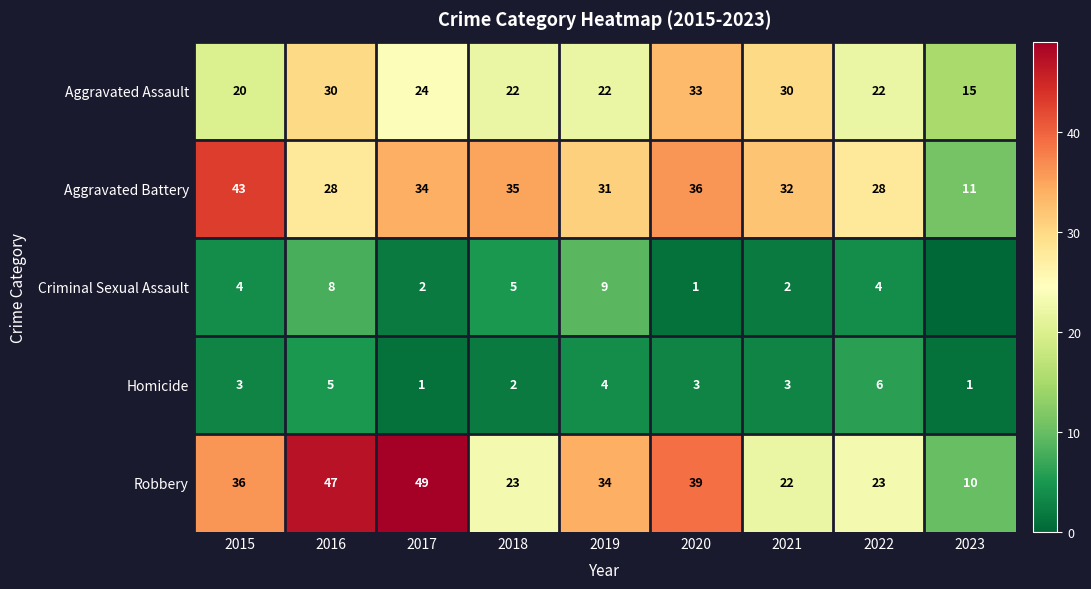

The Aggravated Battery series shows 36 at 2020. True or false?

True